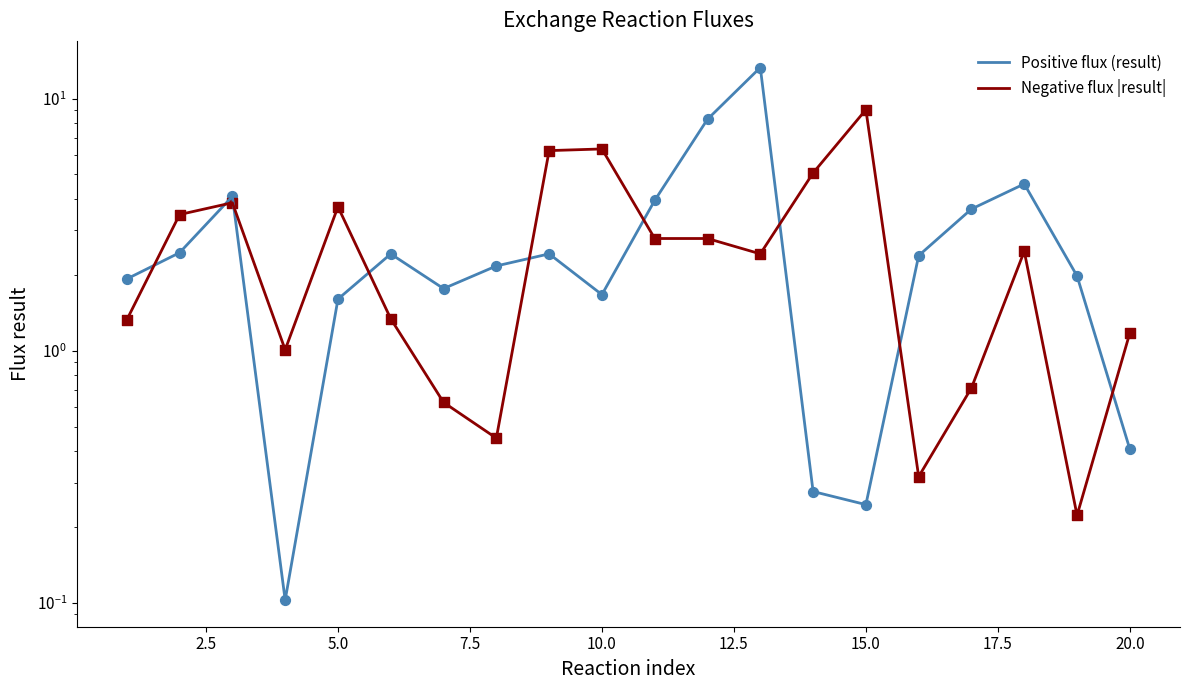

What are all the series names shown in the legend?

Positive flux (result), Negative flux |result|